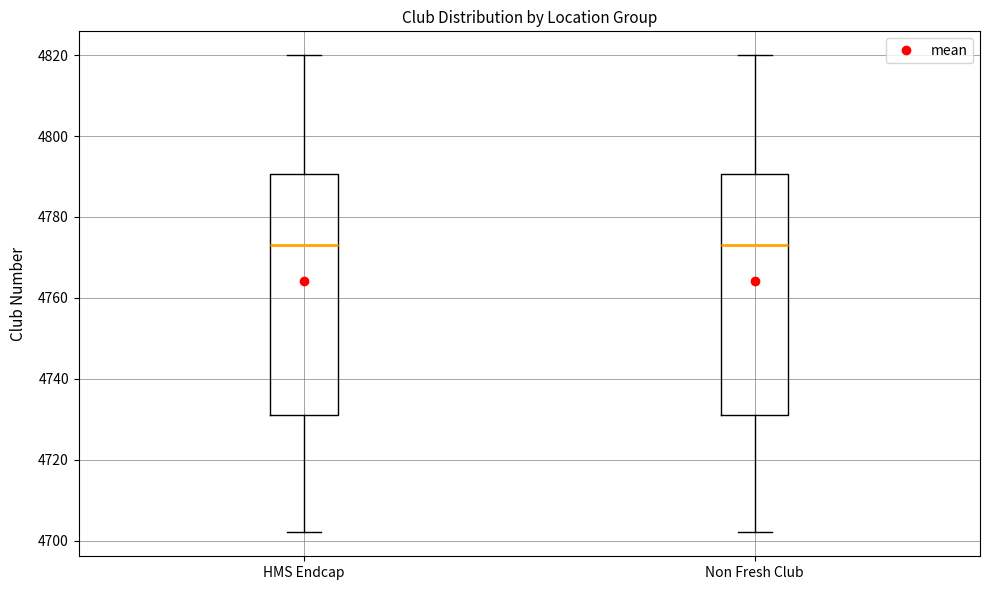

Where does the upper whisker of the box for HMS Endcap end on the y-axis? The values are not printed on the chart, so give them approximately, as read against the axis.

4820